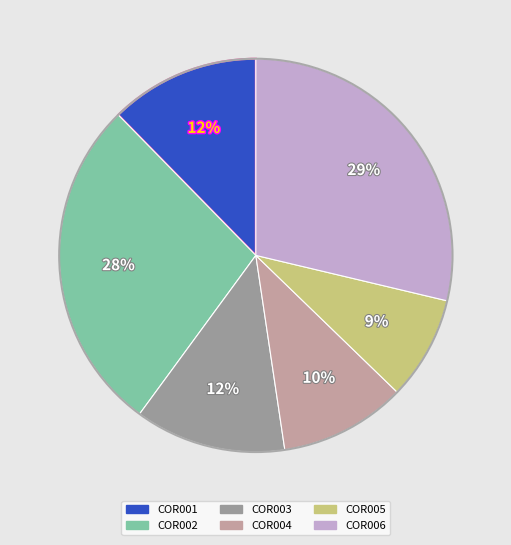

Is it true that COR004 is 10% of the pie?

True